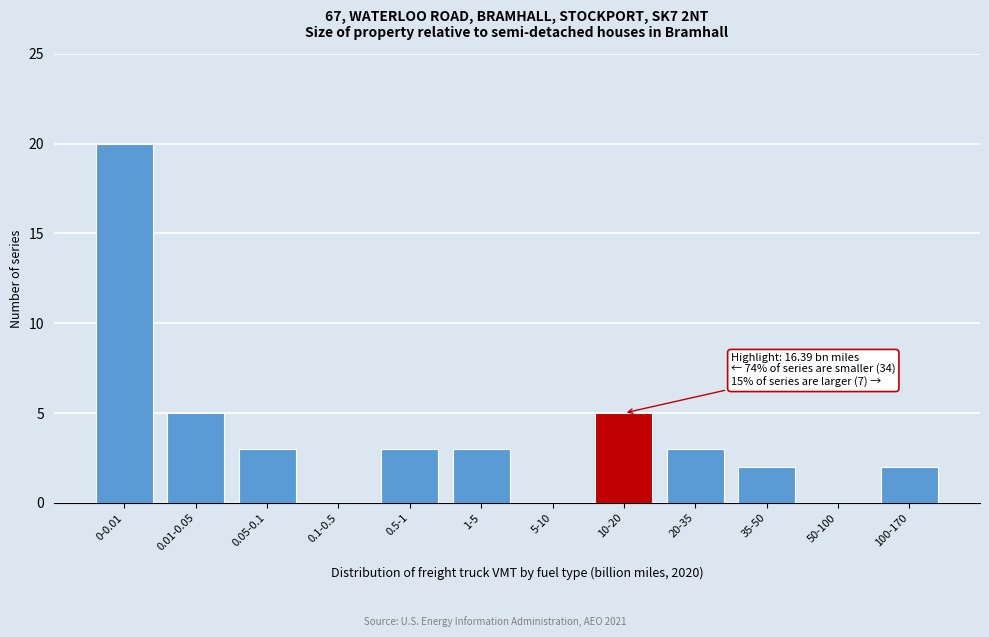

Reading left to right, extract all data points from this chart.

0-0.01=20	0.01-0.05=5	0.05-0.1=3	0.1-0.5=0	0.5-1=3	1-5=3	5-10=0	10-20=5	20-35=3	35-50=2	50-100=0	100-170=2